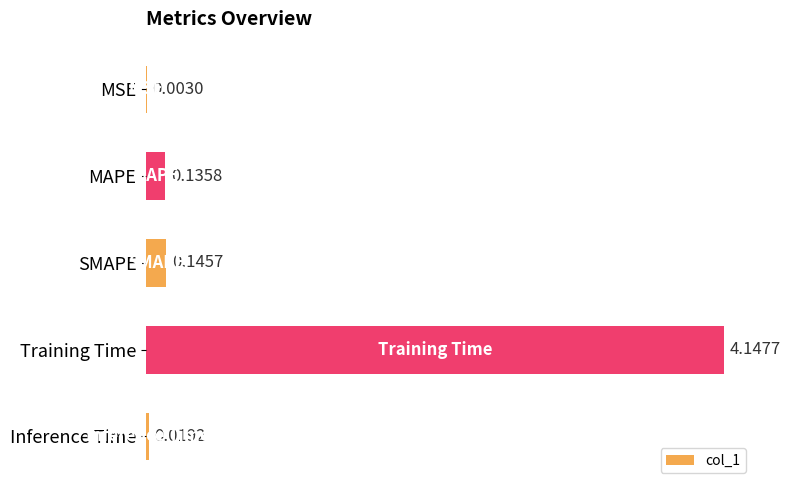

Which has a higher value, SMAPE or MSE?

SMAPE